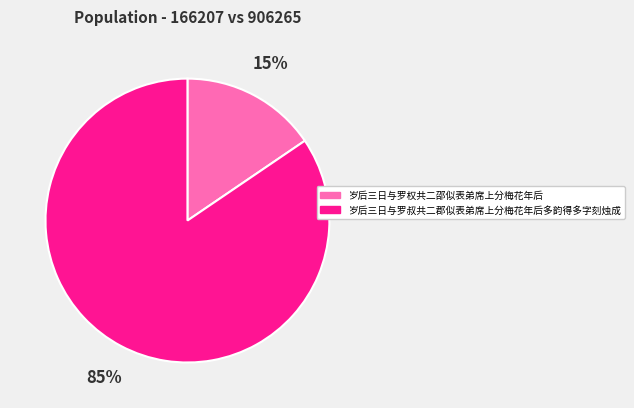

The 岁后三日与罗叔共二郡似表弟席上分梅花年后多韵得多字刻烛成 slice represents 85% of the pie. True or false?

True